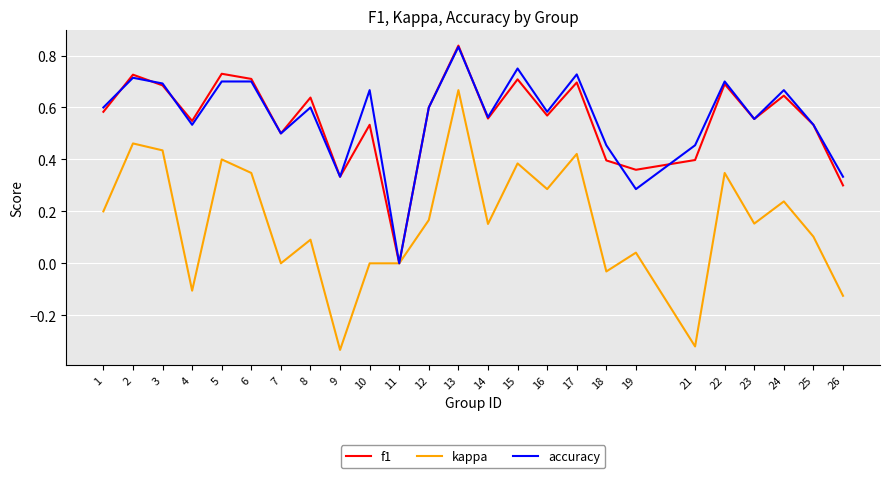

Which label corresponds to the largest value in the chart?

13